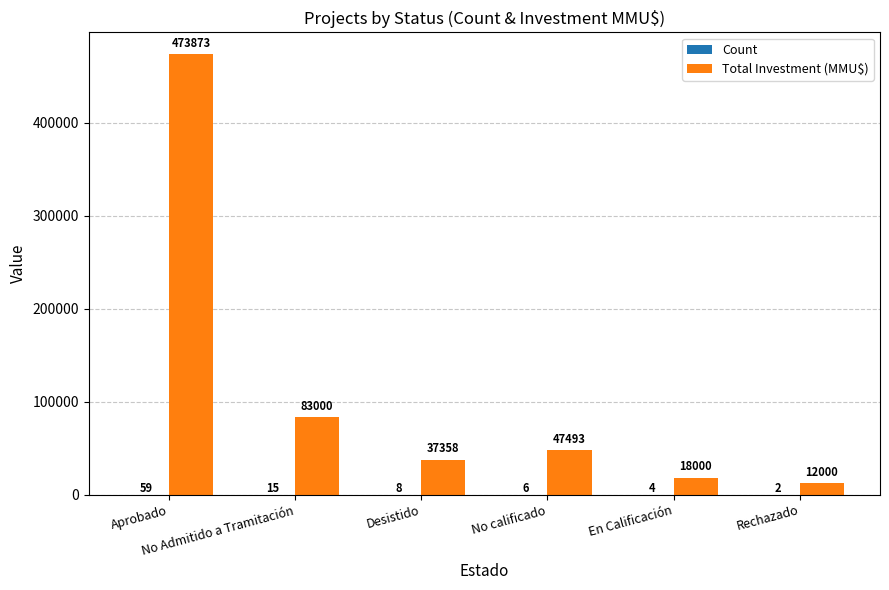

At which label does Total Investment (MMU$) reach its peak?

Aprobado